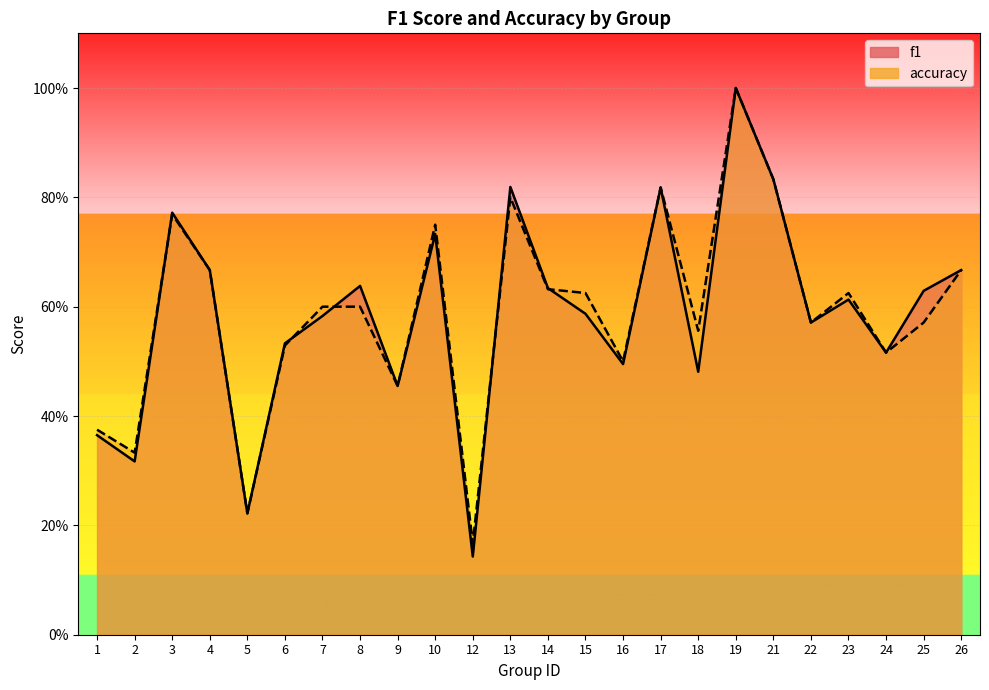

True or false: accuracy and f1 cross at least once.

True